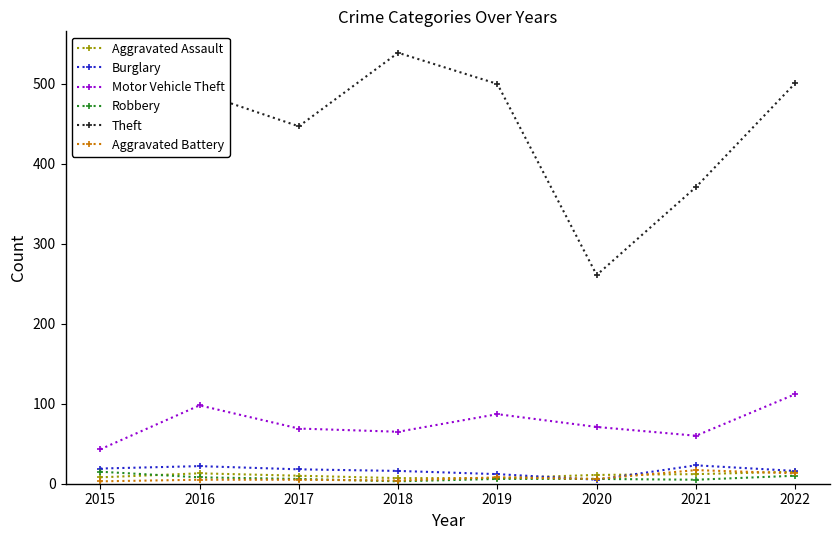

What value does the Theft series have at 2018?

539